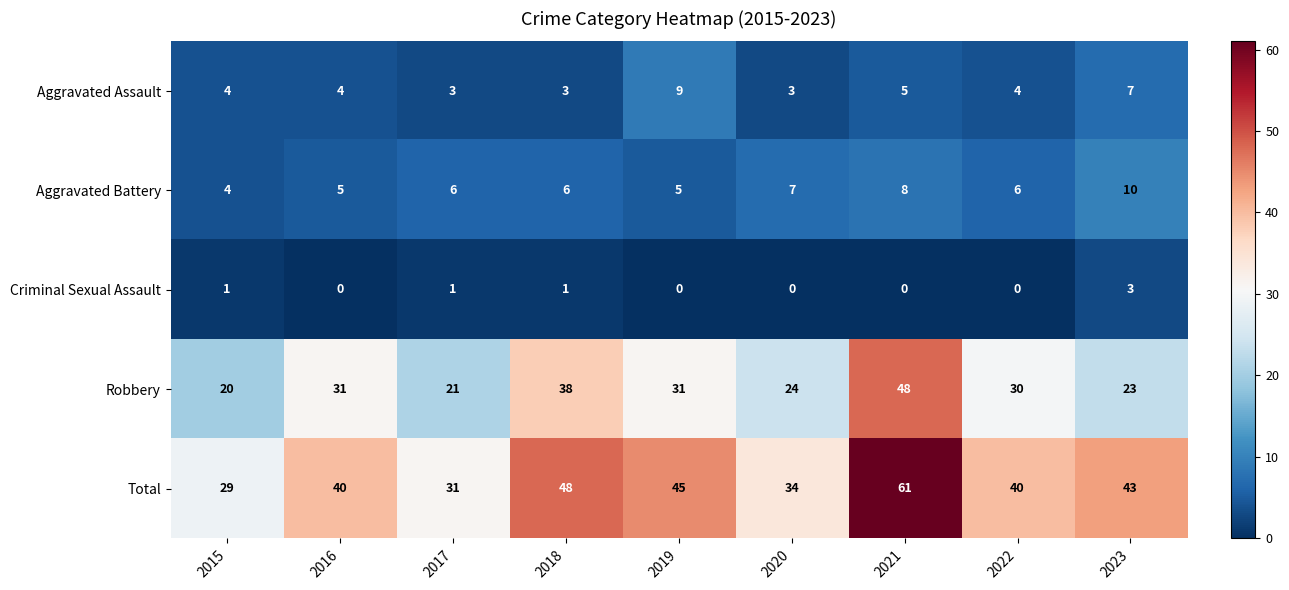

At which label does Aggravated Assault reach its peak?

2019